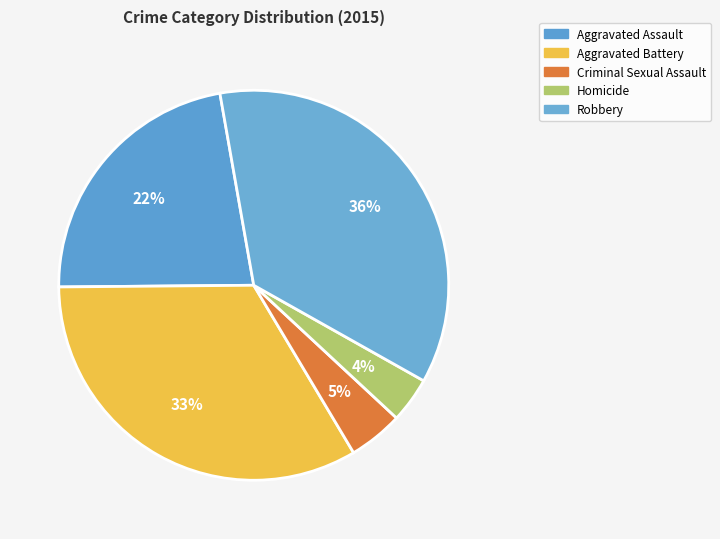

How many segments does this pie chart have?

5